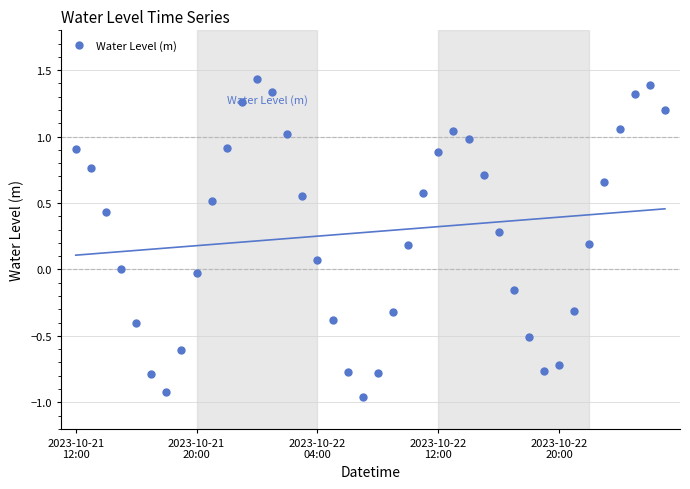

In Water Level (m), how many points are lower than both neighbors (excluding endpoints)?

3